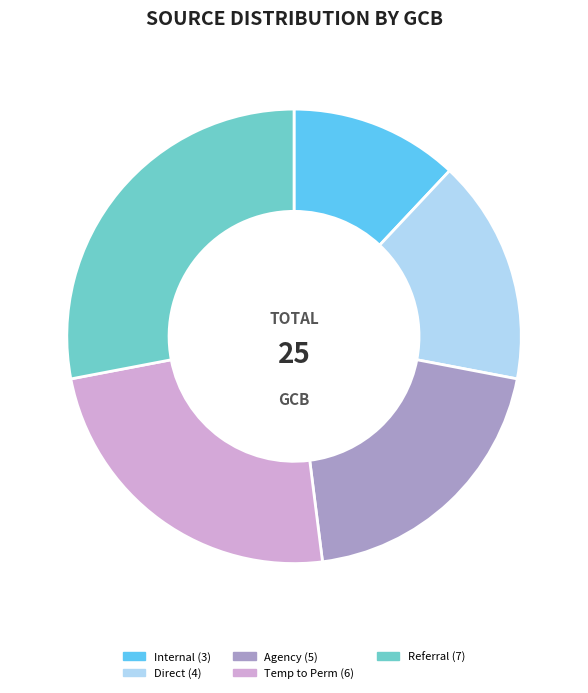

Between Referral and Agency, which is larger?

Referral